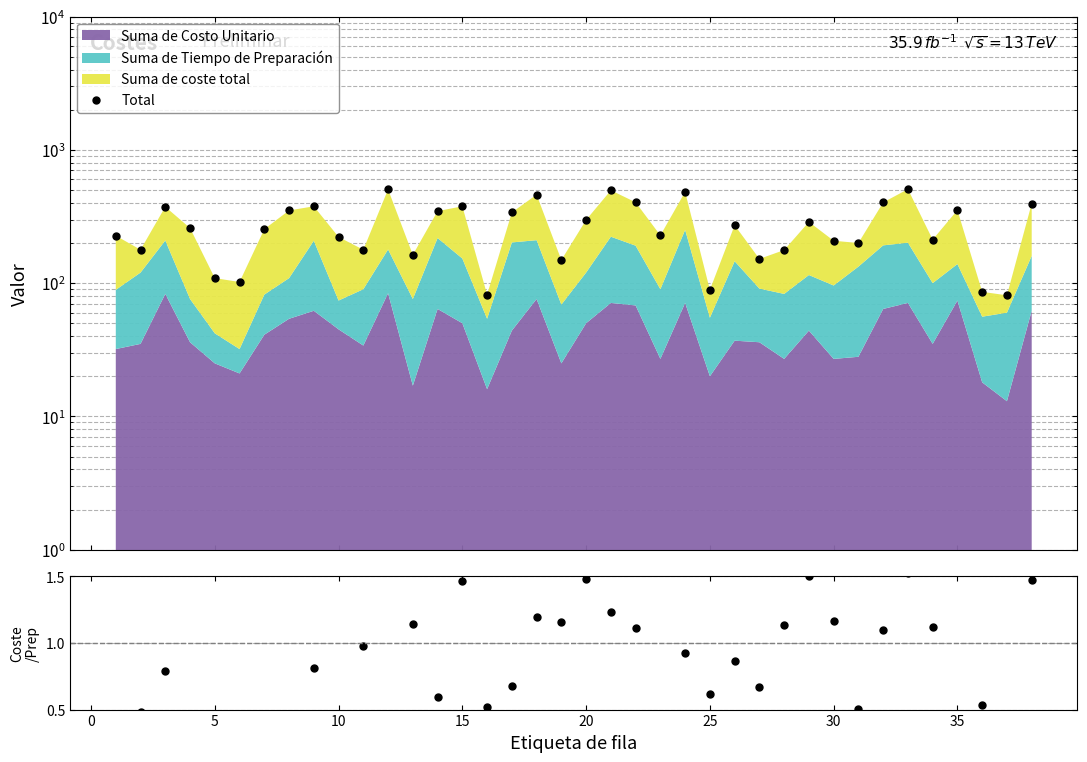

True or false: Coste/Prep and Total cross at least once.

False